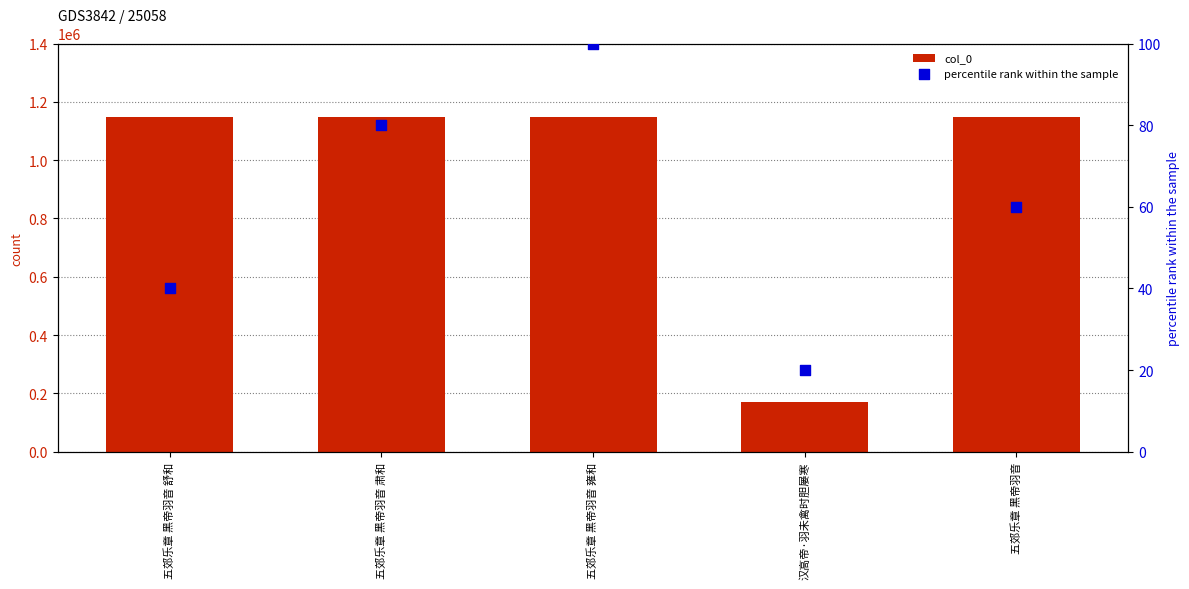

What are all the series names shown in the legend?

col_0, percentile rank within the sample